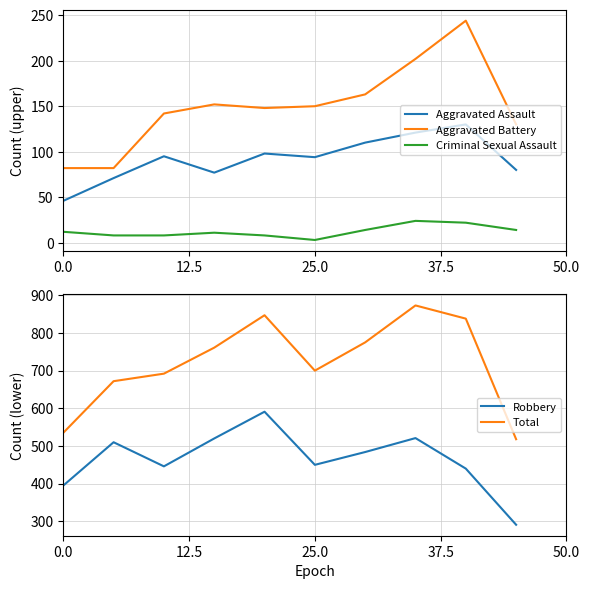

Which series has the largest total across all categories?

Total